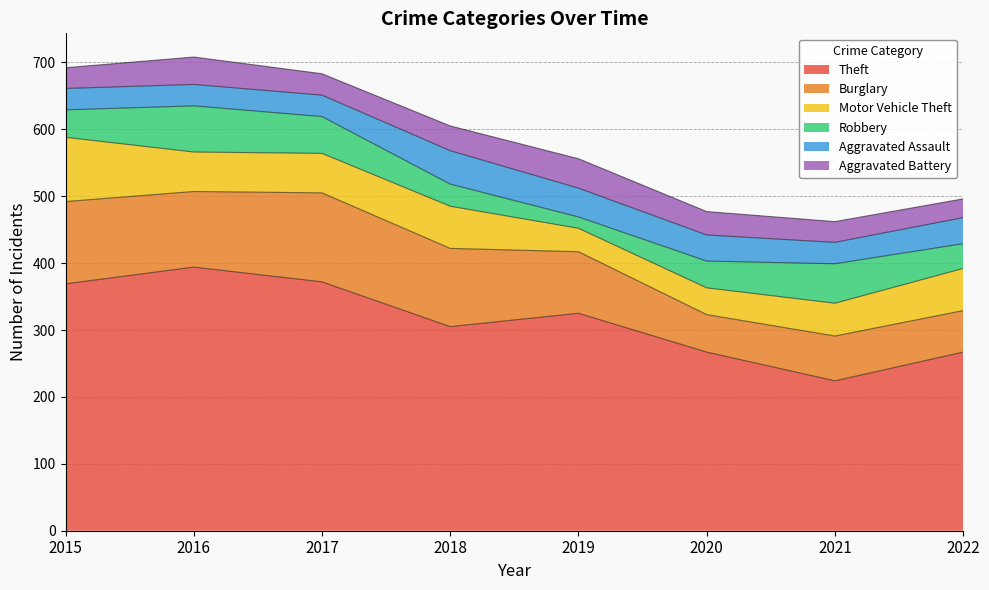

At which category does Robbery reach its first local valley?

2019